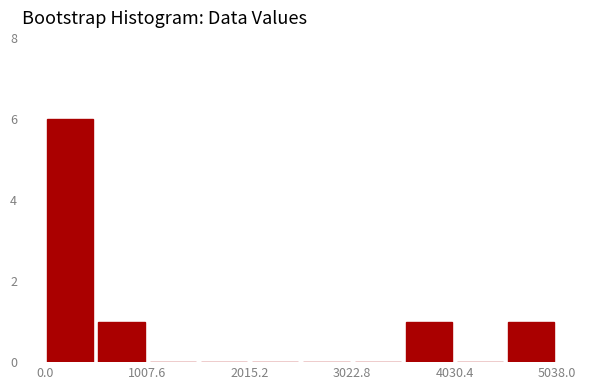

Around what value on the x-axis is the tallest bar? Give the approximate position of its centre, as read against the axis.

200